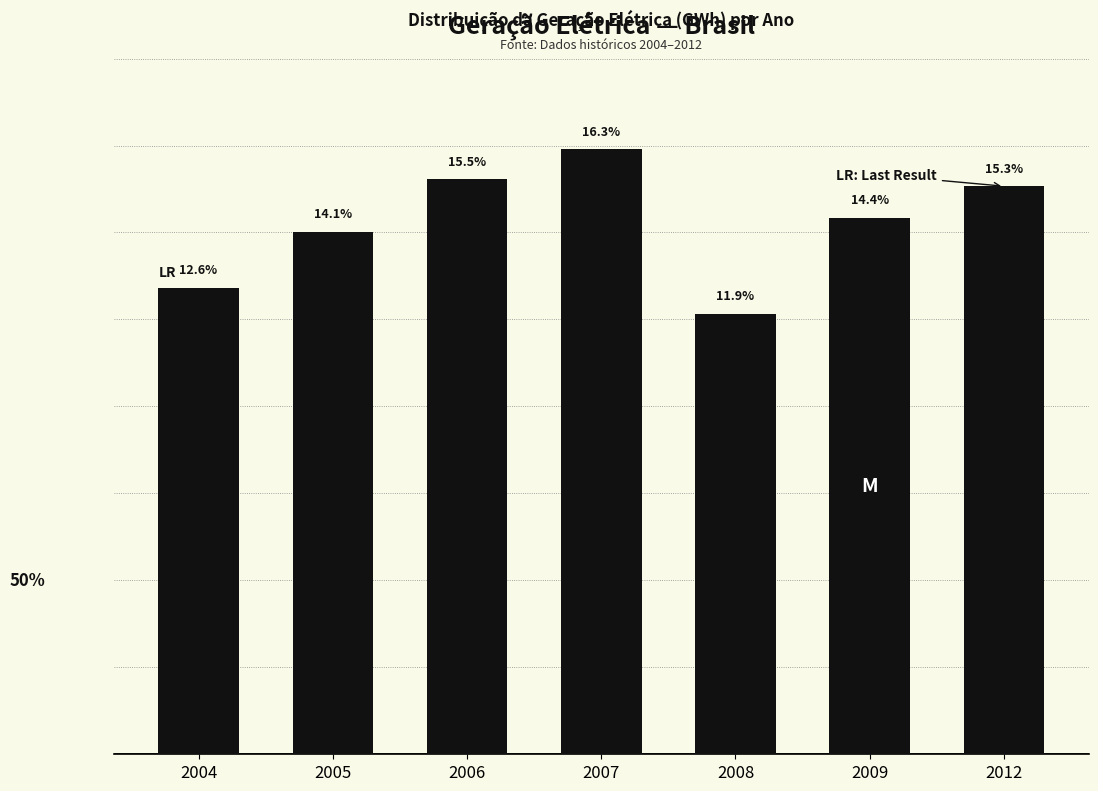

Rank the categories by value from highest to lowest.

2007, 2006, 2012, 2009, 2005, 2004, 2008